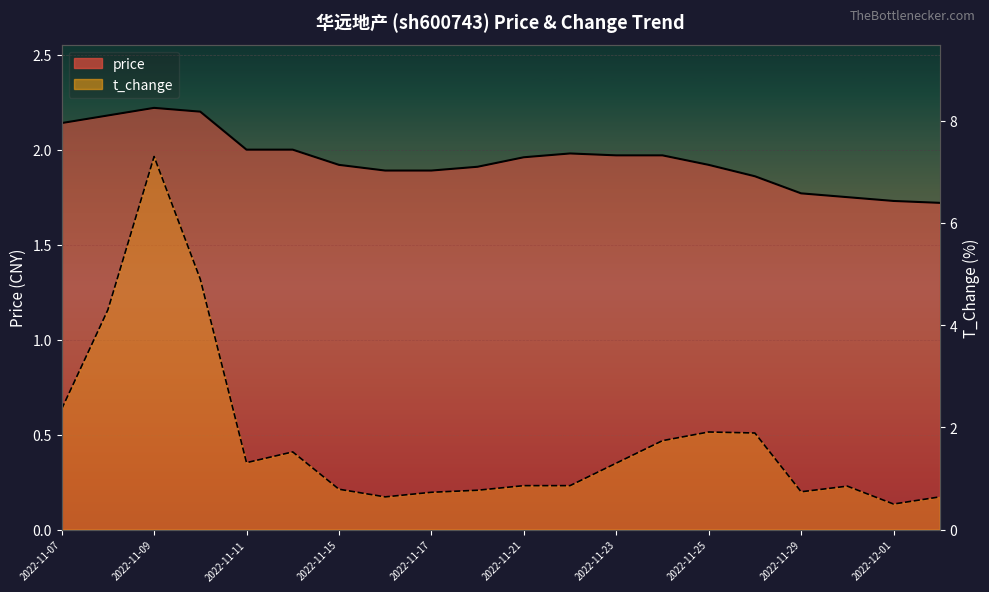

Reading right to left, extract all data points from this chart.

price: 1.7	1.7	1.8	1.8	1.9	1.9	2.0	2.0	2.0	2.0	1.9	1.9	1.9	1.9	2.0	2.0	2.2	2.2	2.2	2.1
t_change: 0.6	0.5	0.8	0.7	1.9	1.9	1.7	1.3	0.9	0.9	0.8	0.7	0.6	0.8	1.5	1.3	4.9	7.3	4.3	2.4